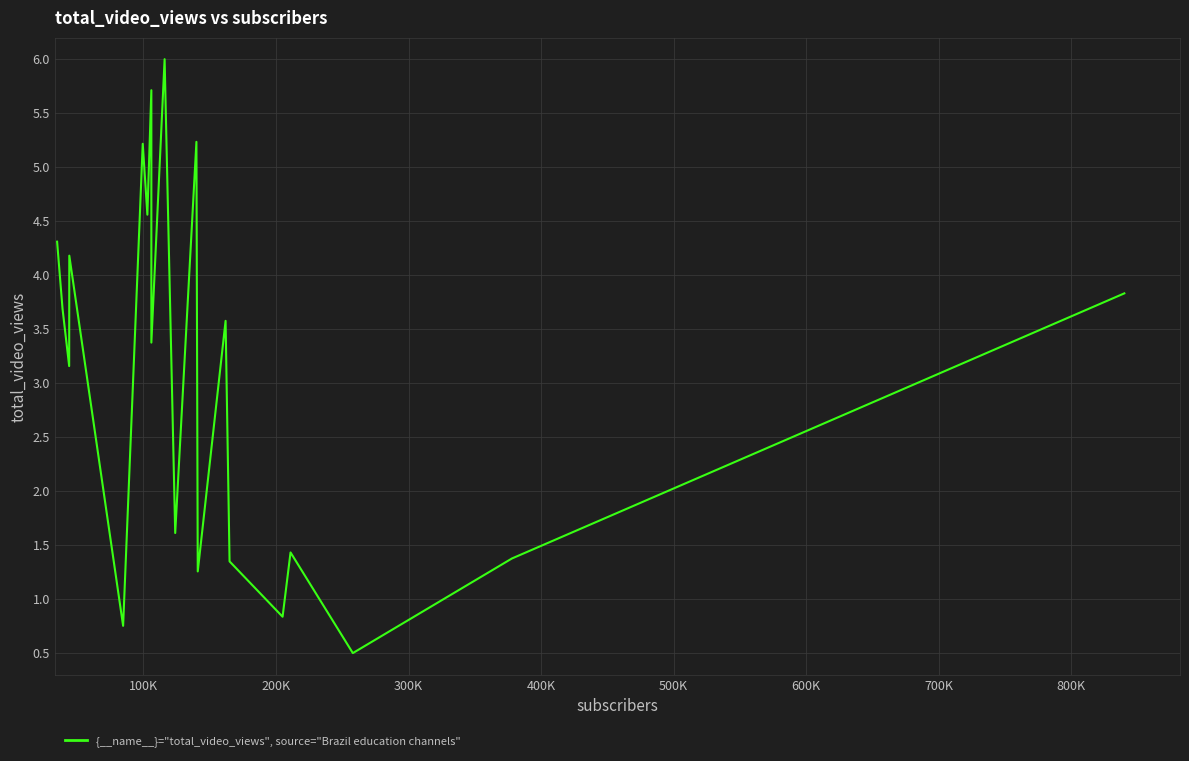

What is the maximum value shown in the chart?

6.0